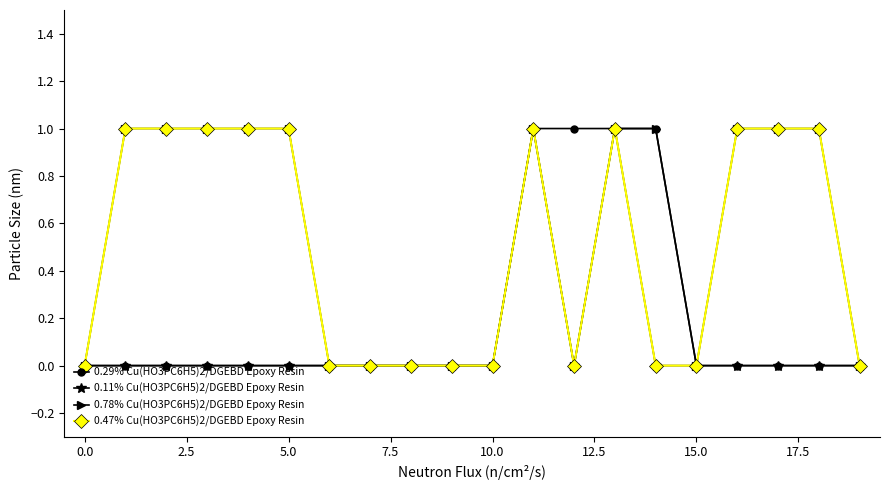

How many series are shown in this chart?

4